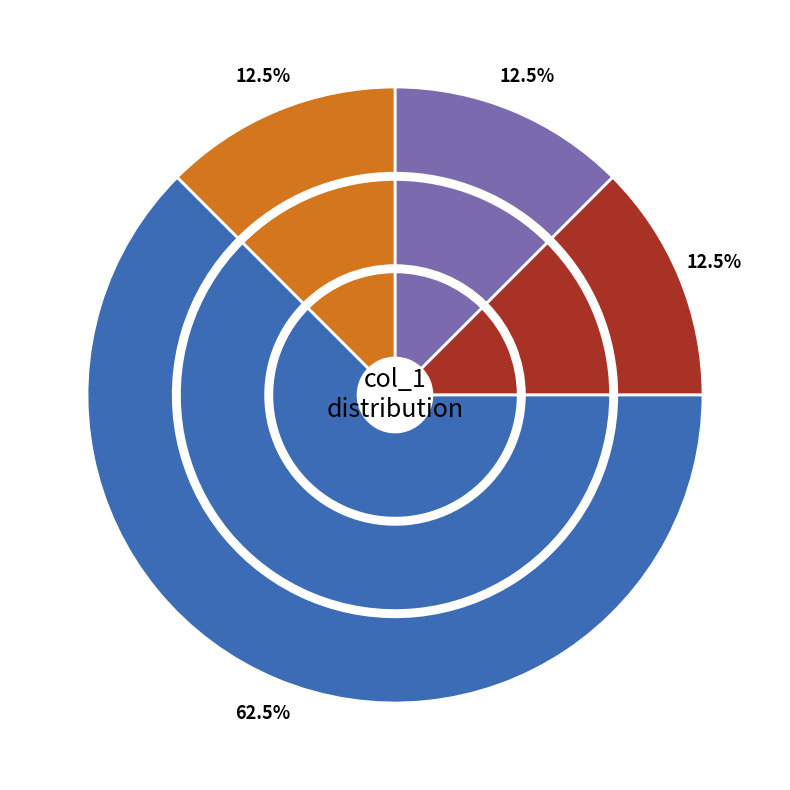

To the nearest percent, what percentage of the pie is 0?

12%